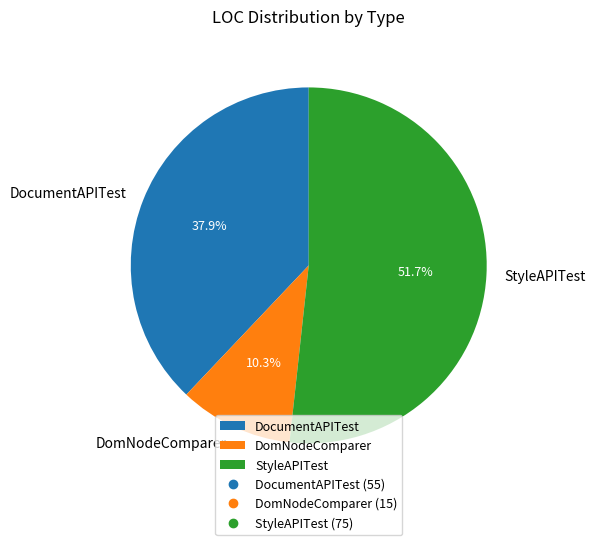

What percentage is NOT represented by DomNodeComparer?

89.7%